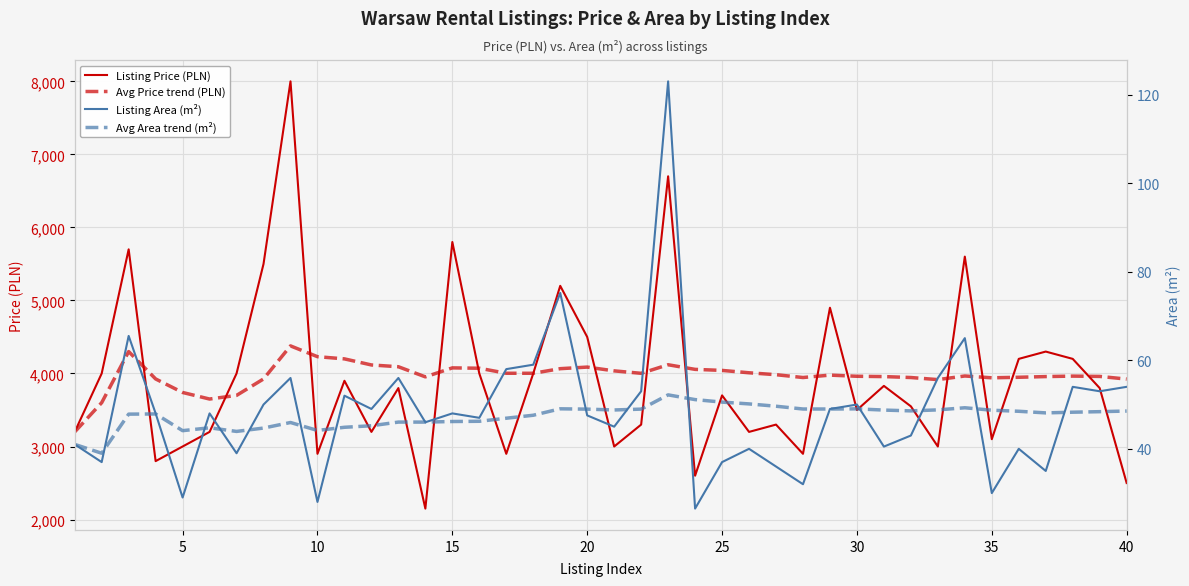

What is the difference between the maximum and minimum values in the Avg Price trend (PLN) series?

1177.8